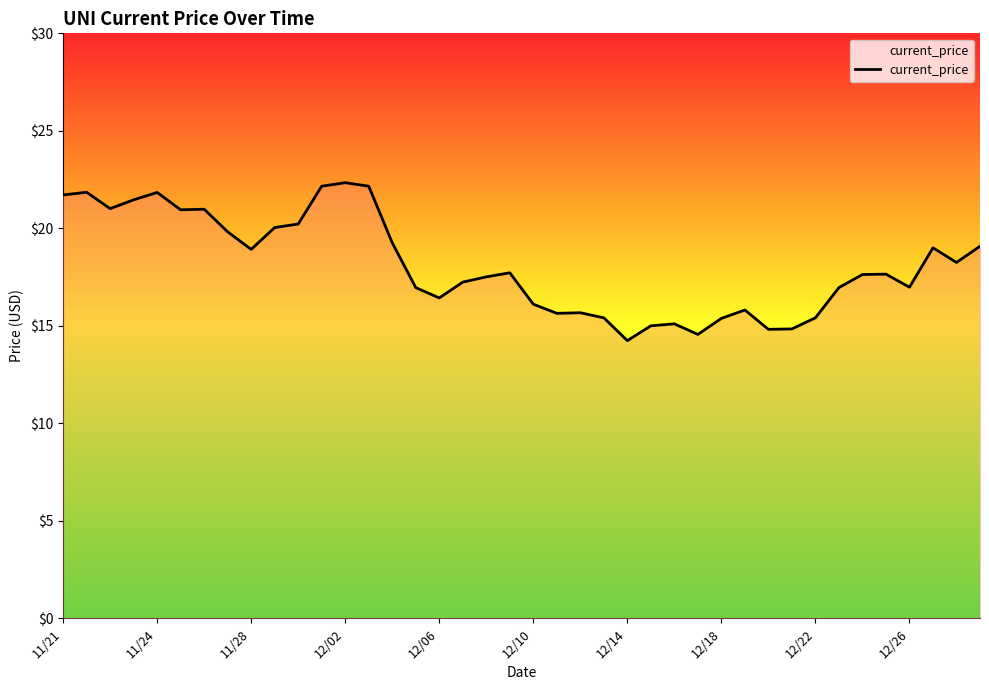

How many lines are shown in the chart?

1